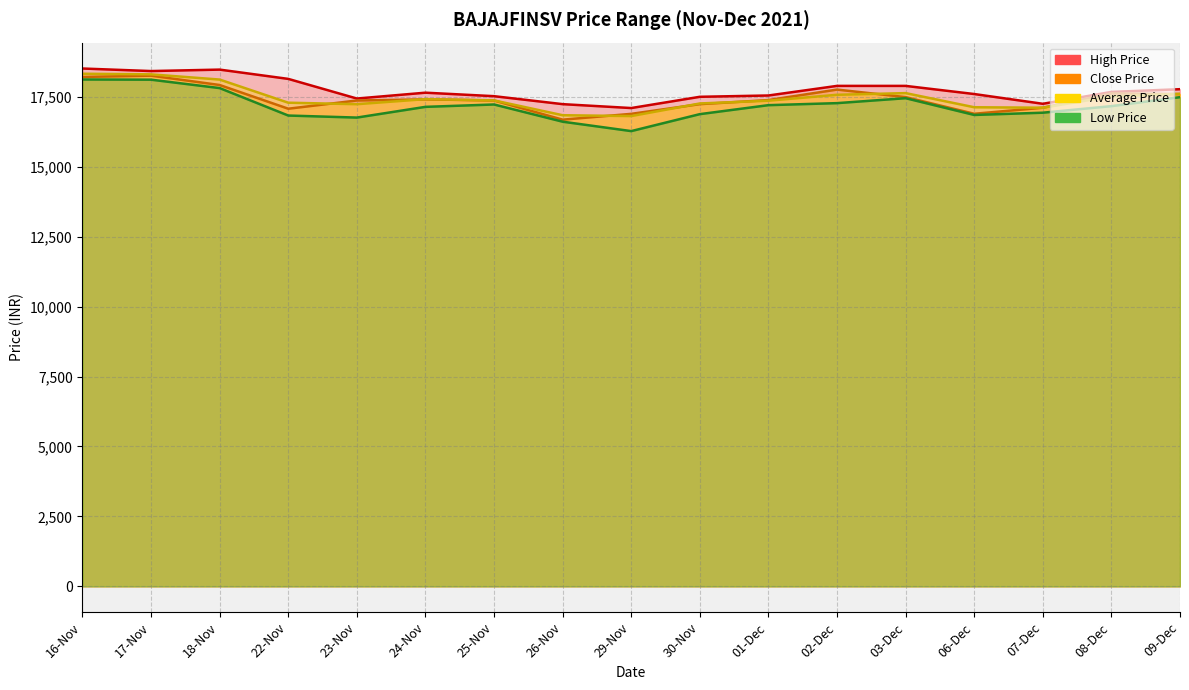

How many values in the Close Price series exceed 17382?

9